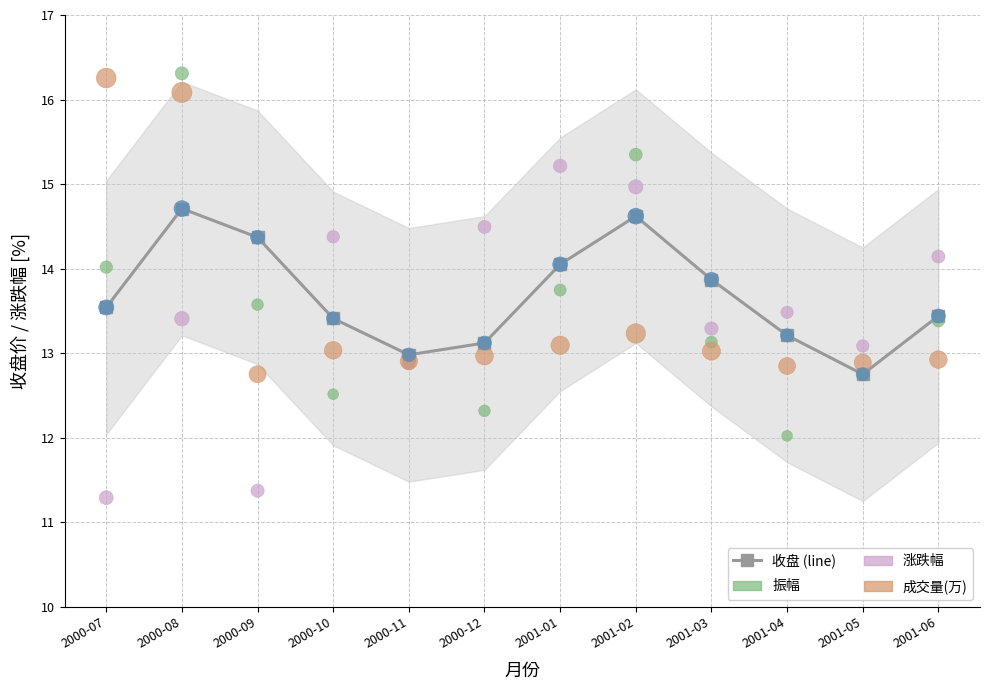

At which category is the sum across all series the highest?

2000-08